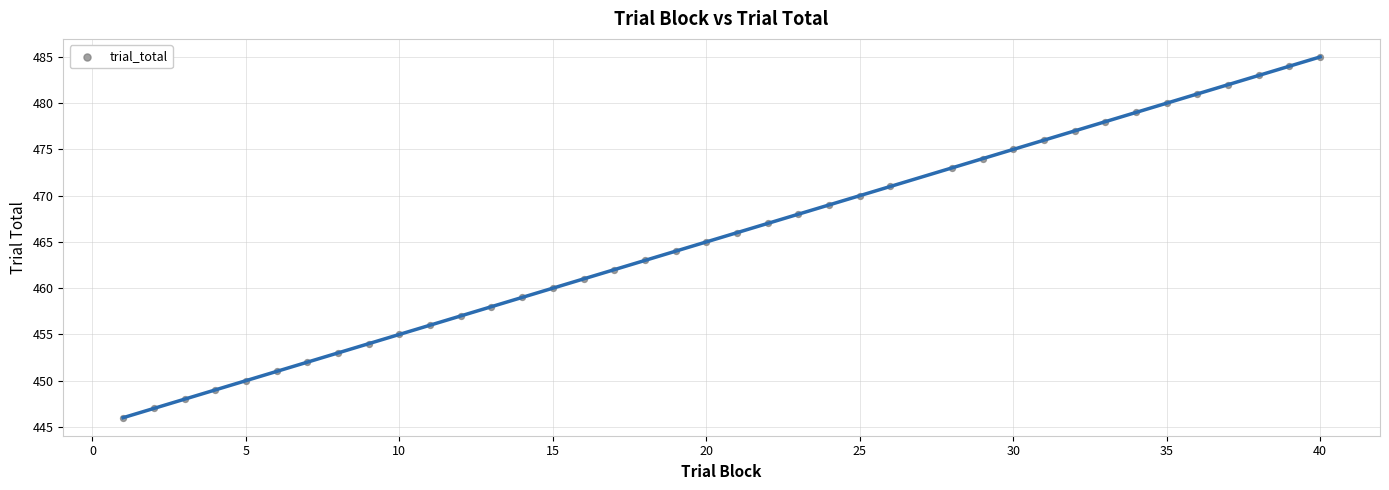

What is the range of X values (max minus min)?

39